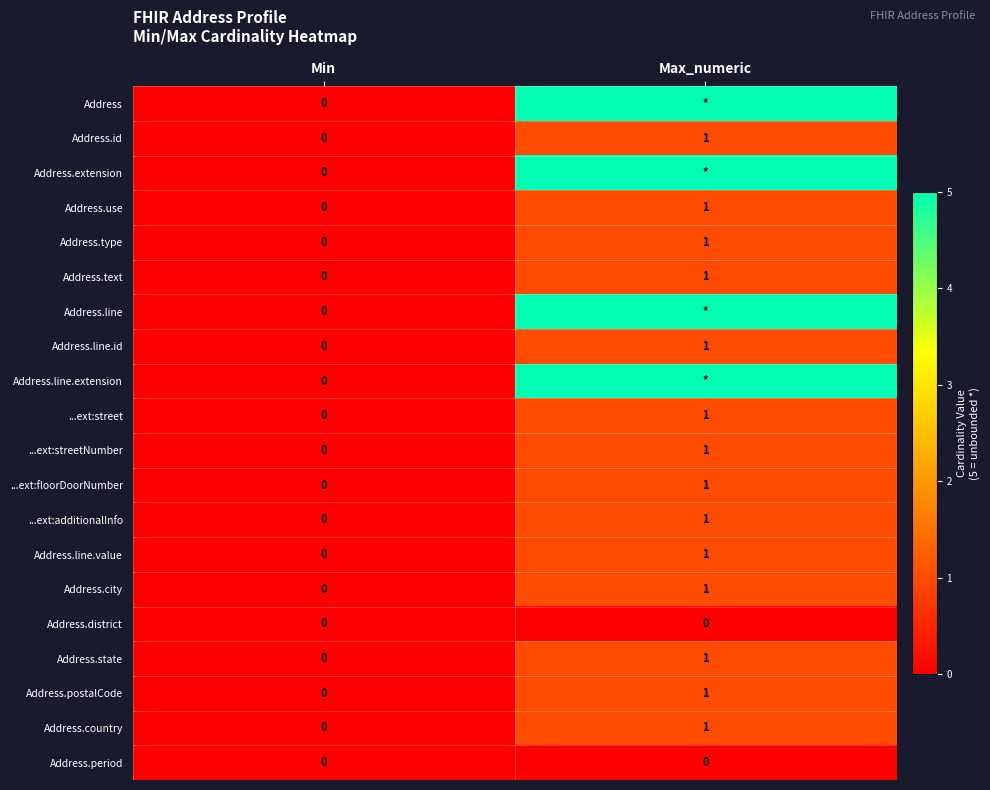

At which label does Address.state reach its peak?

Max_numeric